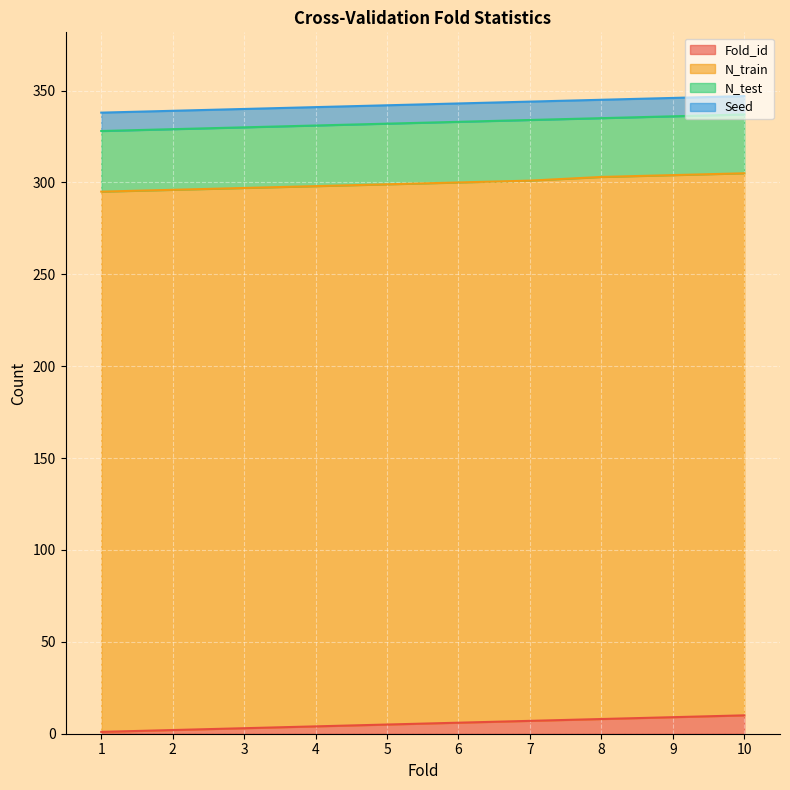

True or false: N_train and N_test intersect in this chart.

False